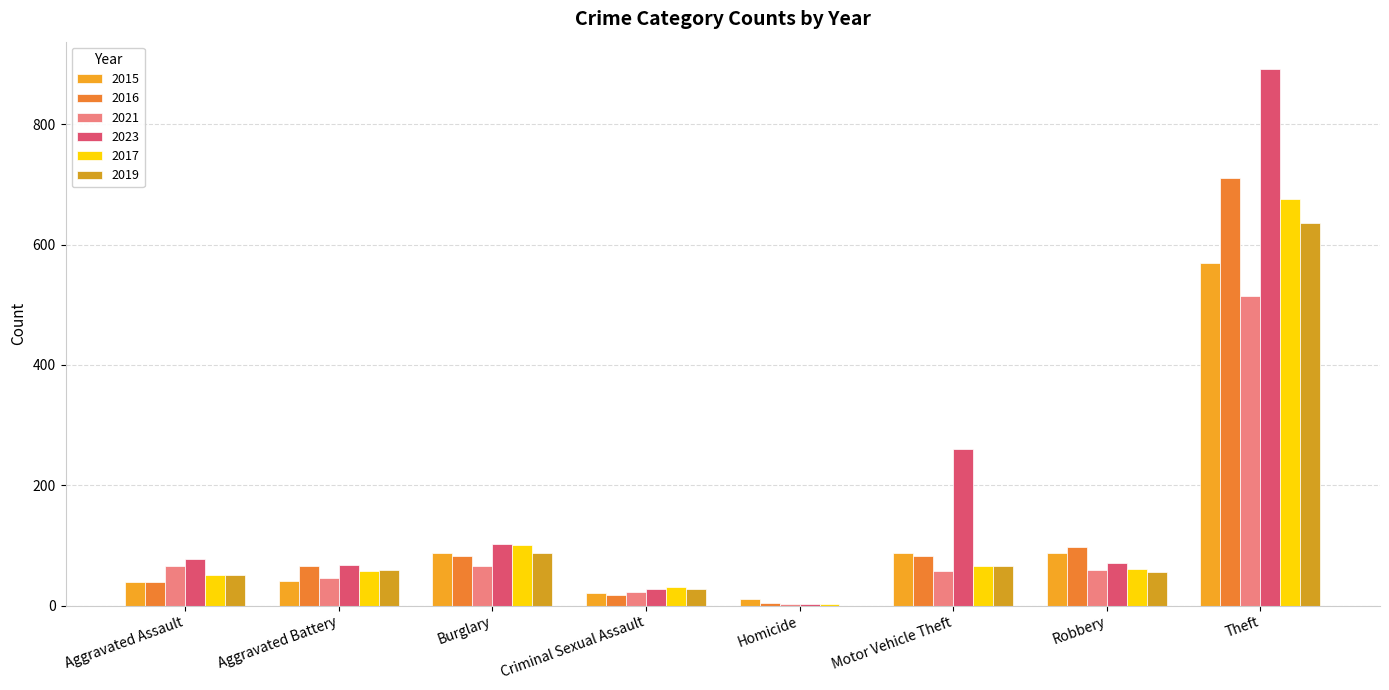

How many groups of bars are there?

8